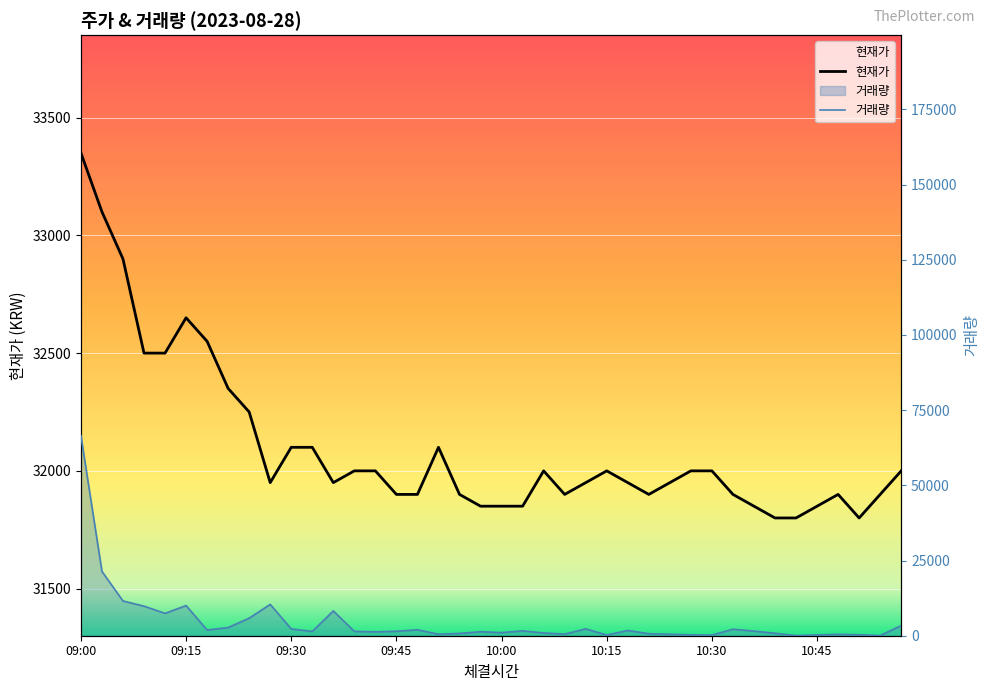

Reading left to right, what are all the values shown in this chart?

현재가: 33350	33100	32900	32500	32500	32650	32550	32350	32250	31950	32100	32100	31950	32000	32000	31900	31900	32100	31900	31850	31850	31850	32000	31900	31950	32000	31950	31900	31950	32000	32000	31900	31850	31800	31800	31850	31900	31800	31900	32000
거래량: 66560	21398	11553	9829	7438	10019	1899	2710	5844	10424	2273	1427	8246	1441	1286	1482	1969	499	764	1333	1036	1629	907	529	2281	222	1745	670	488	295	208	2169	1533	811	54	272	453	333	57	3375